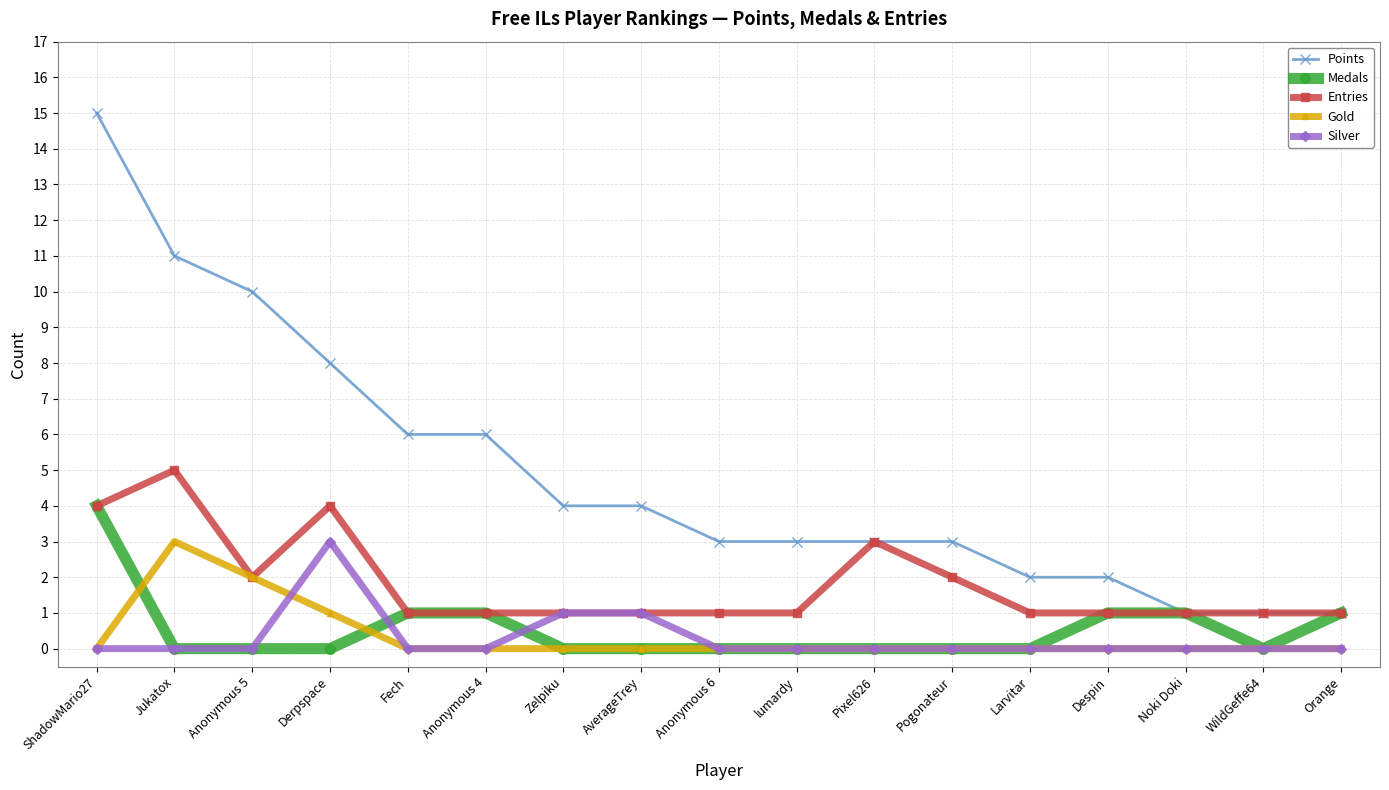

True or false: Silver and Points intersect in this chart.

False